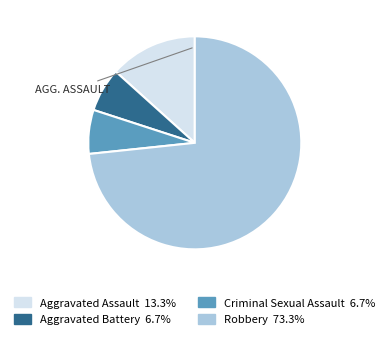

Approximately how many times larger is the value at Robbery 73.3% compared to Aggravated Battery 6.7%?

11.0